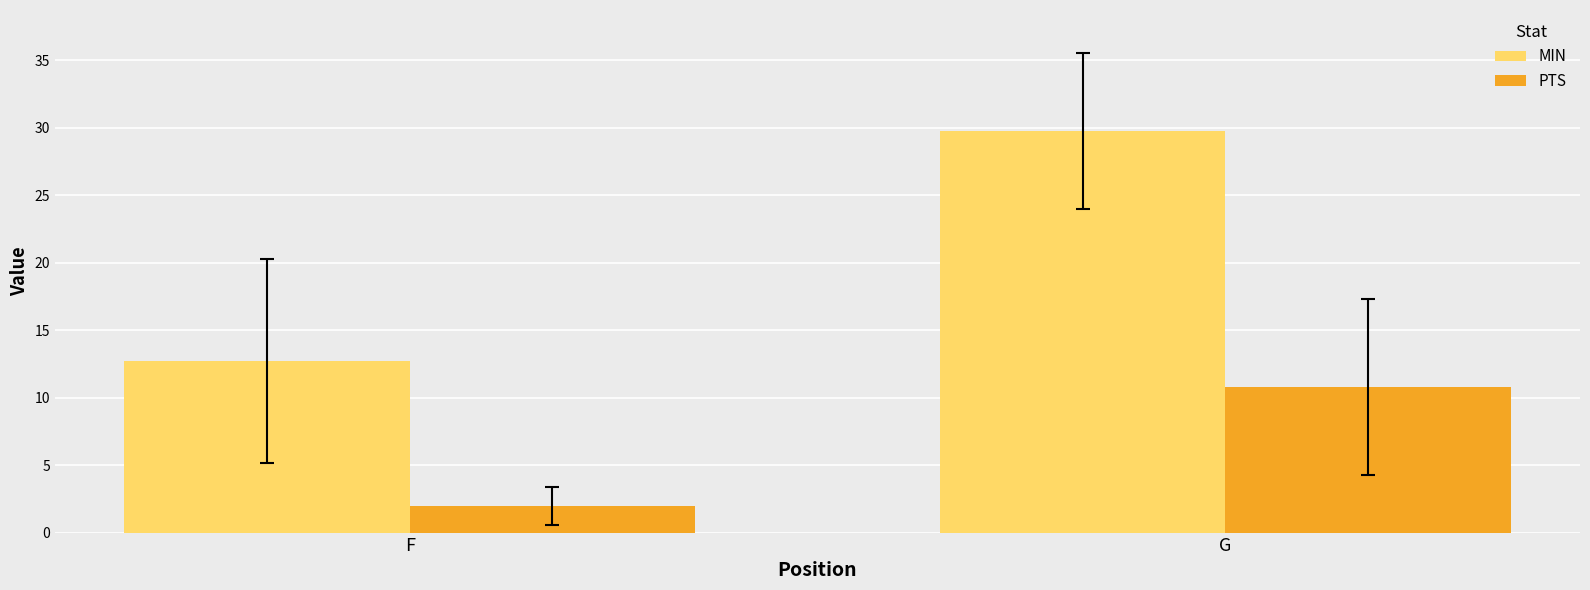

Does the chart contain any negative values?

No